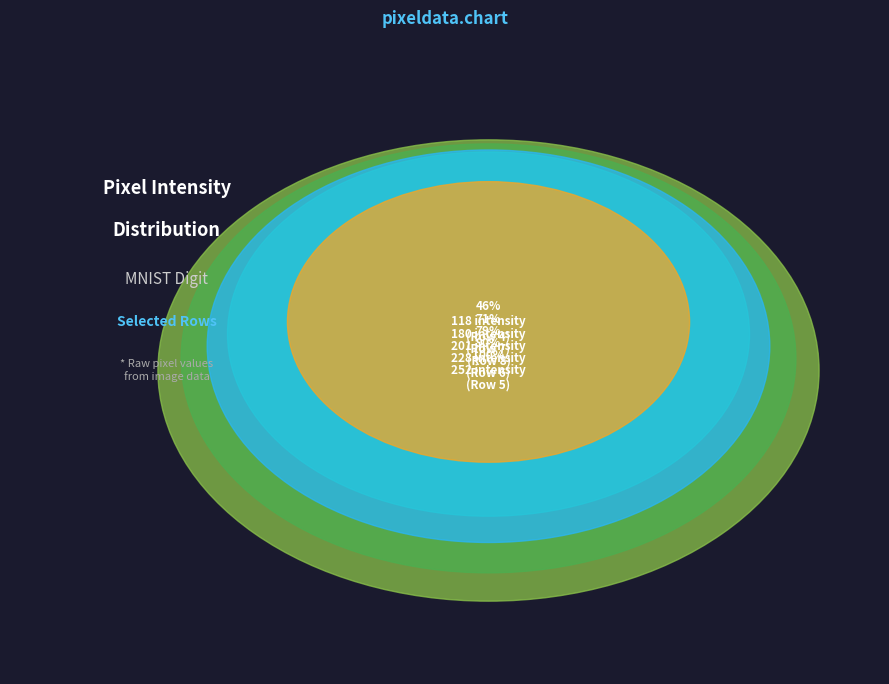

What portion of the pie excludes Row 6?

76.7%